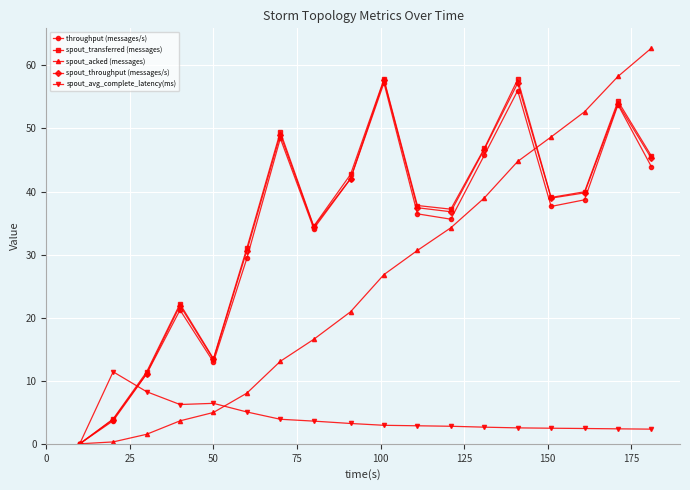

What is the greatest value displayed?

62.7